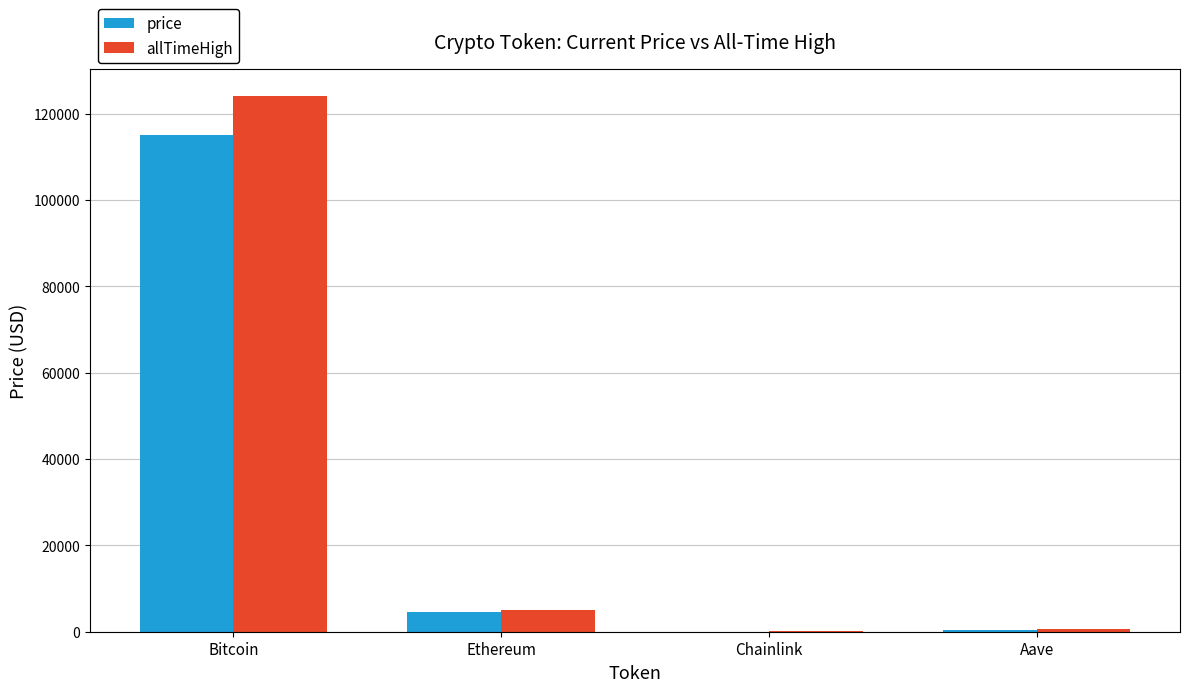

At which category is the sum across all series the highest?

Bitcoin